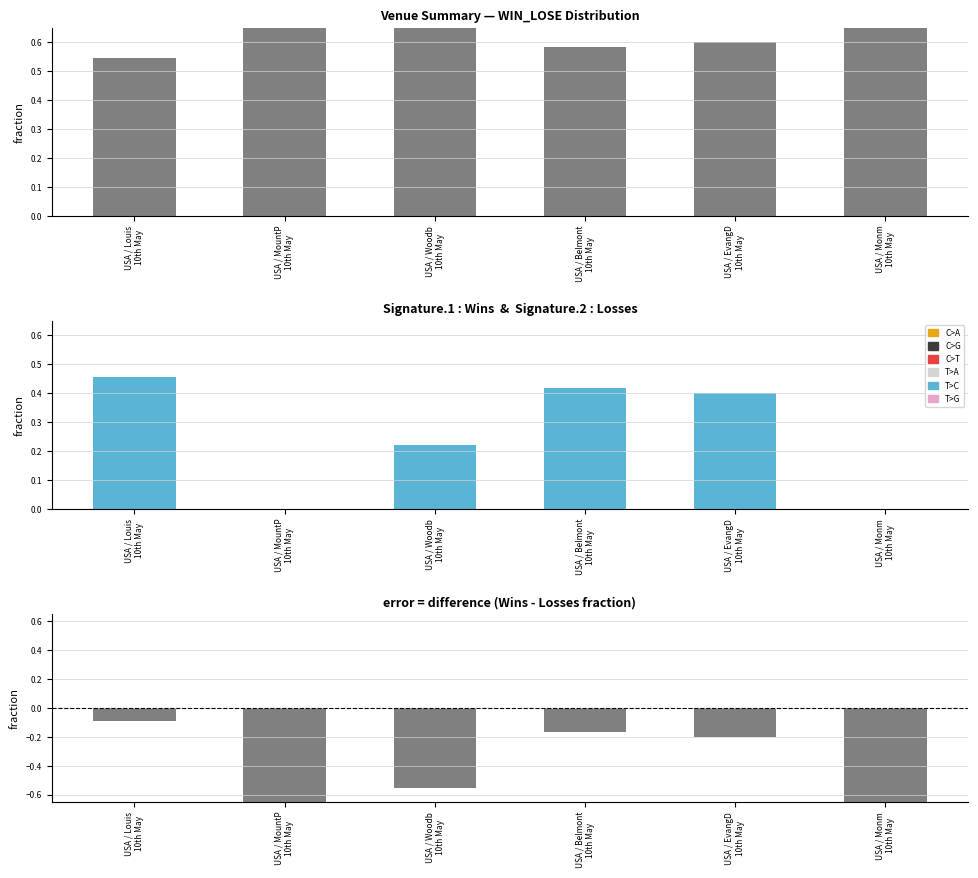

What is the maximum value shown in the chart?

1.0